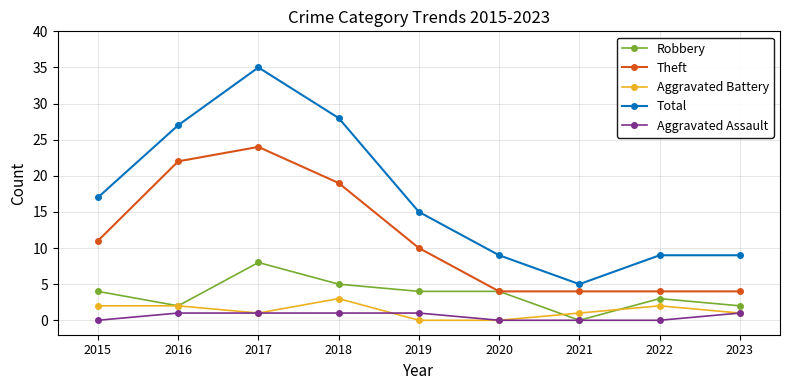

In Total, how many points are lower than both neighbors (excluding endpoints)?

1